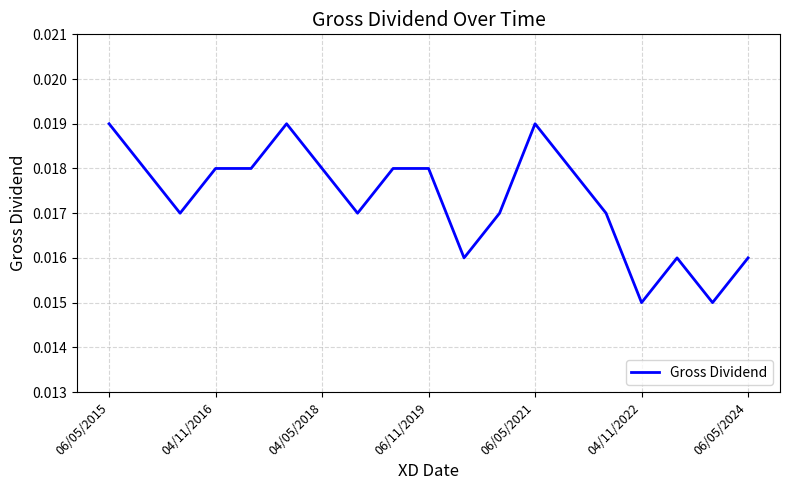

Between 04/11/2016 and 06/05/2021, which is larger?

06/05/2021